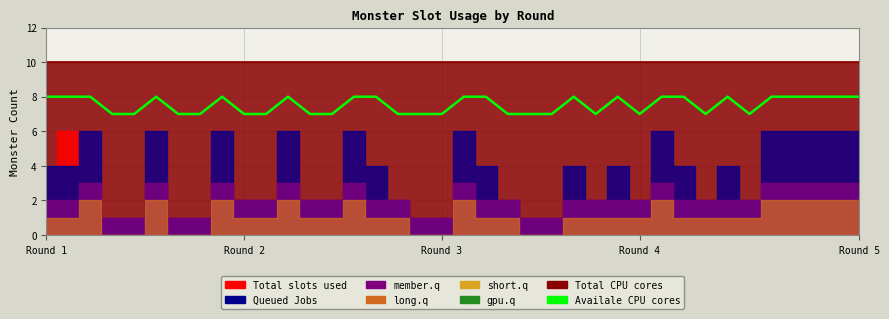

Is it true that Availale CPU cores equals 8 at Round 5?

True